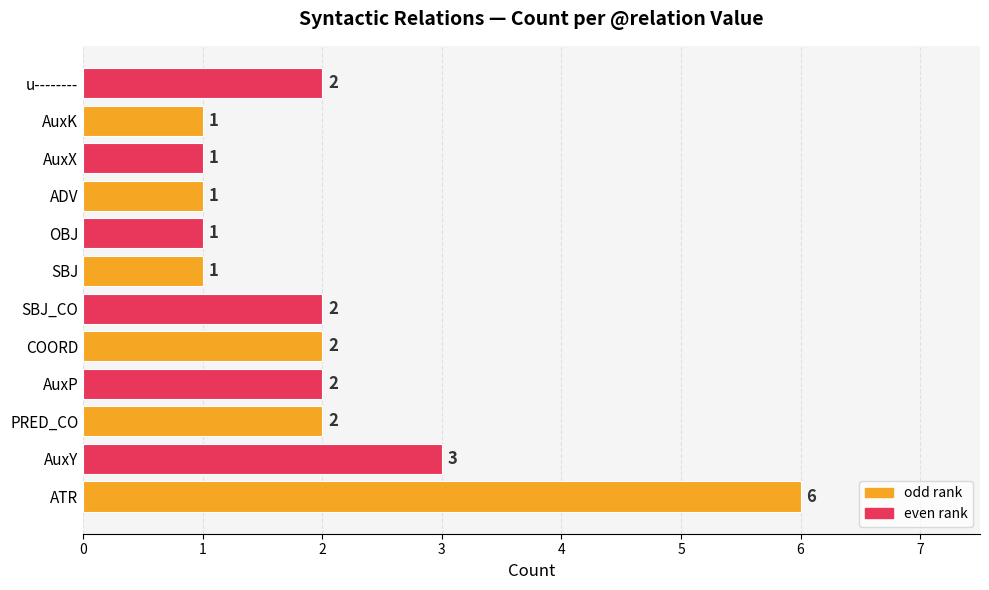

Reading top to bottom, transcribe all the data shown in this chart.

u--------=2	AuxK=1	AuxX=1	ADV=1	OBJ=1	SBJ=1	SBJ_CO=2	COORD=2	AuxP=2	PRED_CO=2	AuxY=3	ATR=6